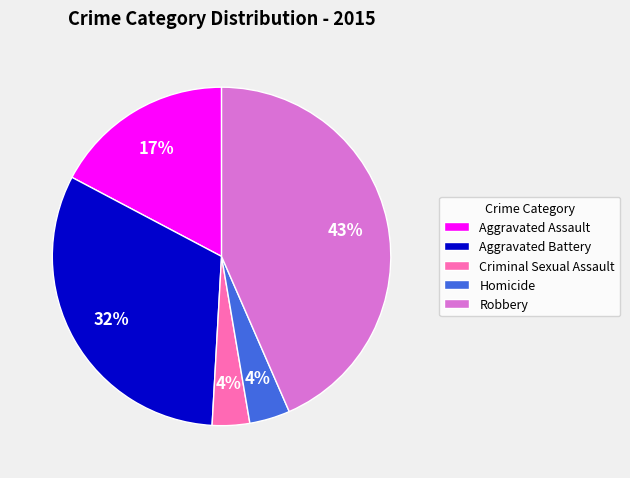

Which slice is the largest?

Robbery